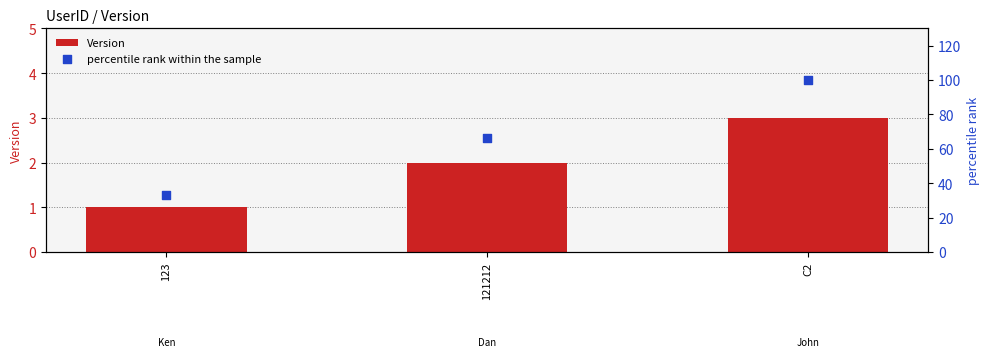

Is the value of Version at C2 greater than the value of percentile rank within the sample at C2?

No